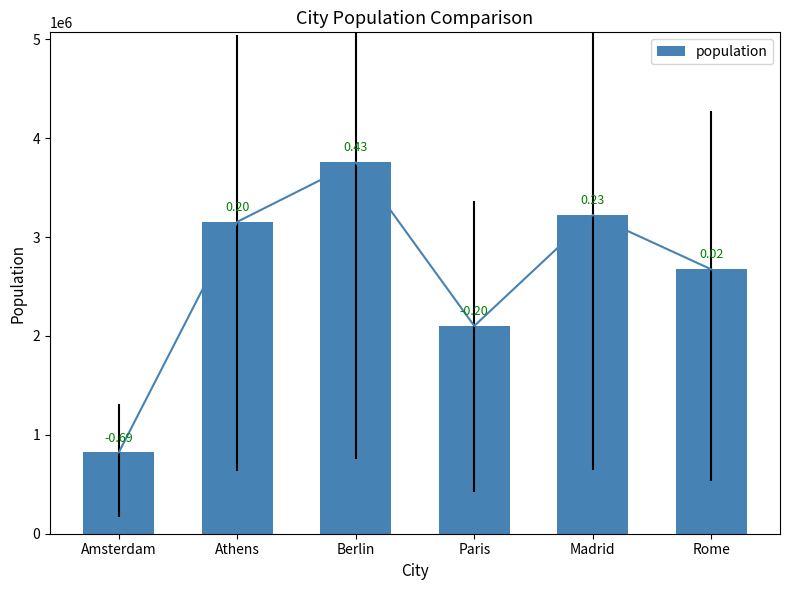

At which label does the data first exceed 3154000?

Berlin